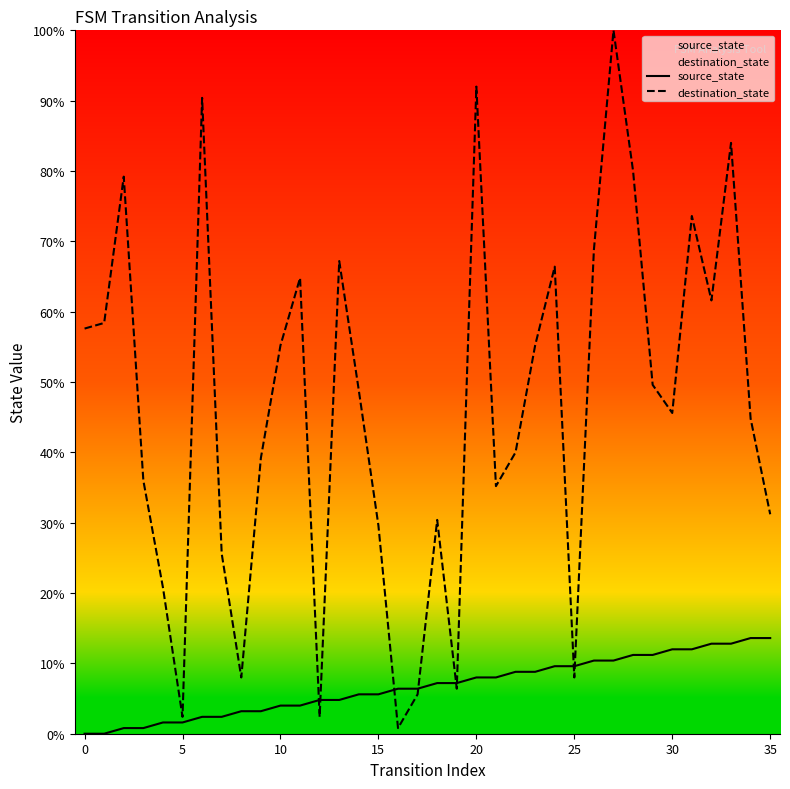

Where is destination_state nearest to the value 50?

29